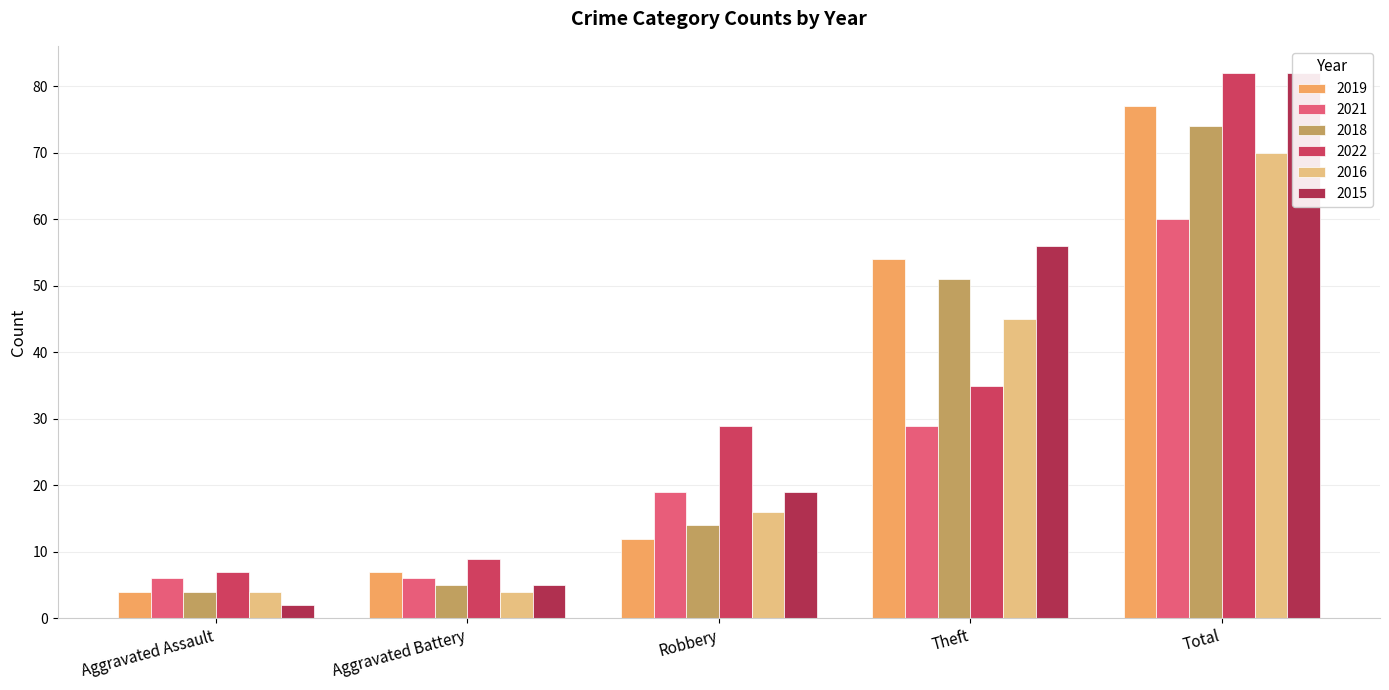

Read the 2015 value at Aggravated Assault.

2